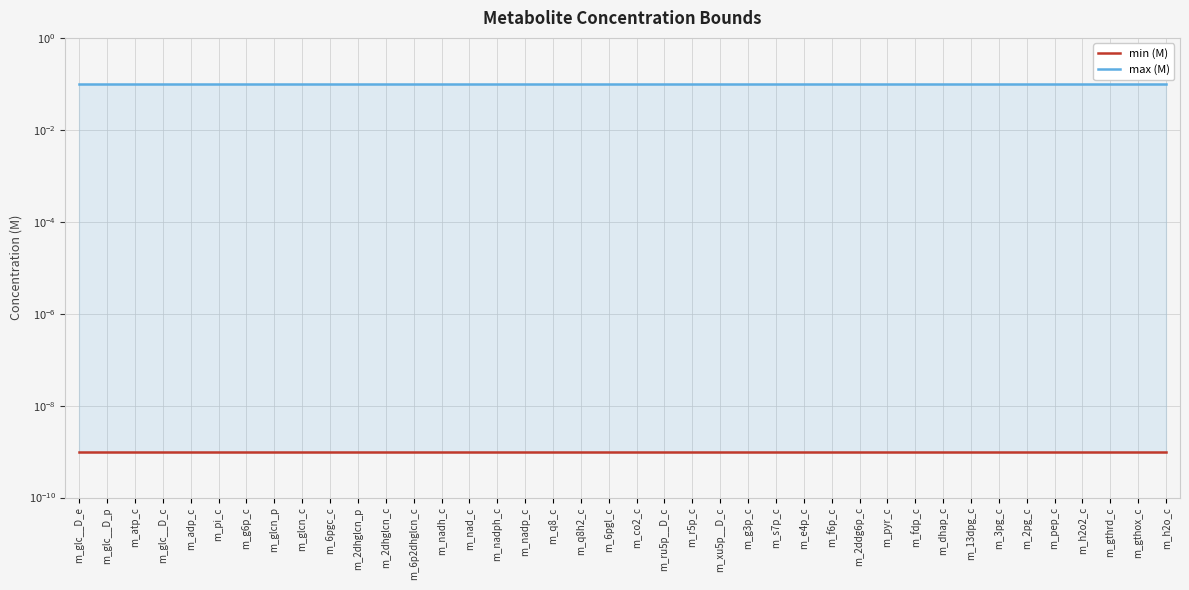

Between m_pi_c and m_gthox_c, which series saw the biggest shift?

min (M)